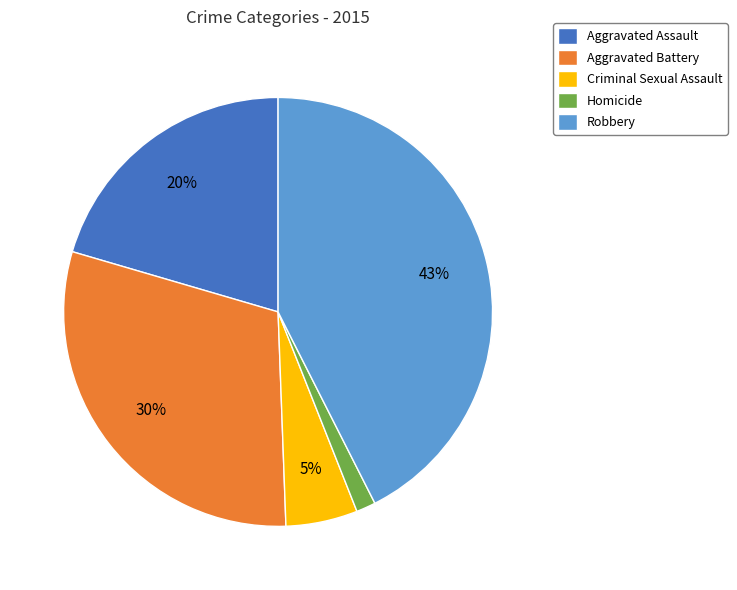

True or false: Aggravated Battery accounts for 24% of the total.

False